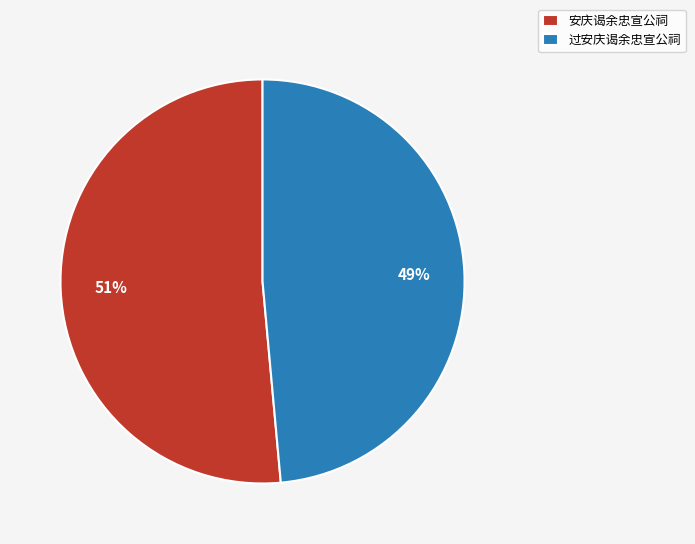

How many segments does this pie chart have?

2